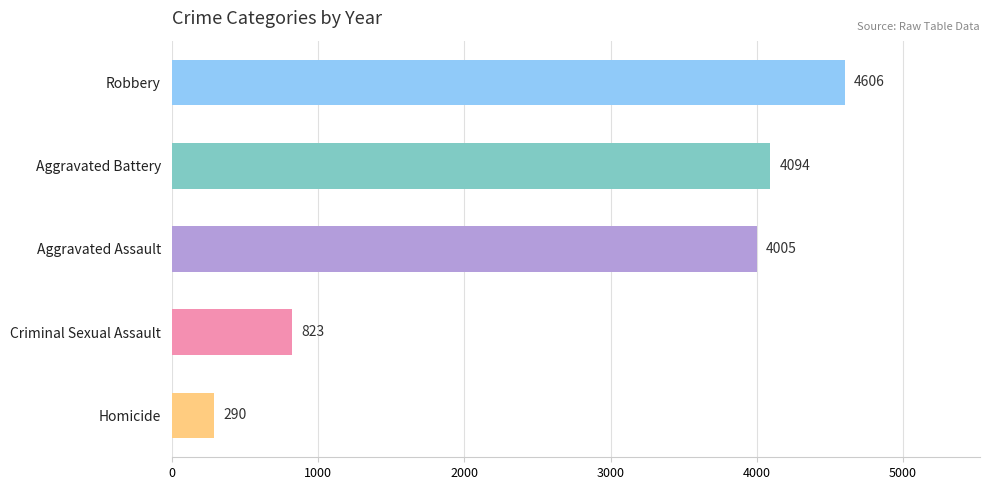

What is the greatest value displayed?

4606